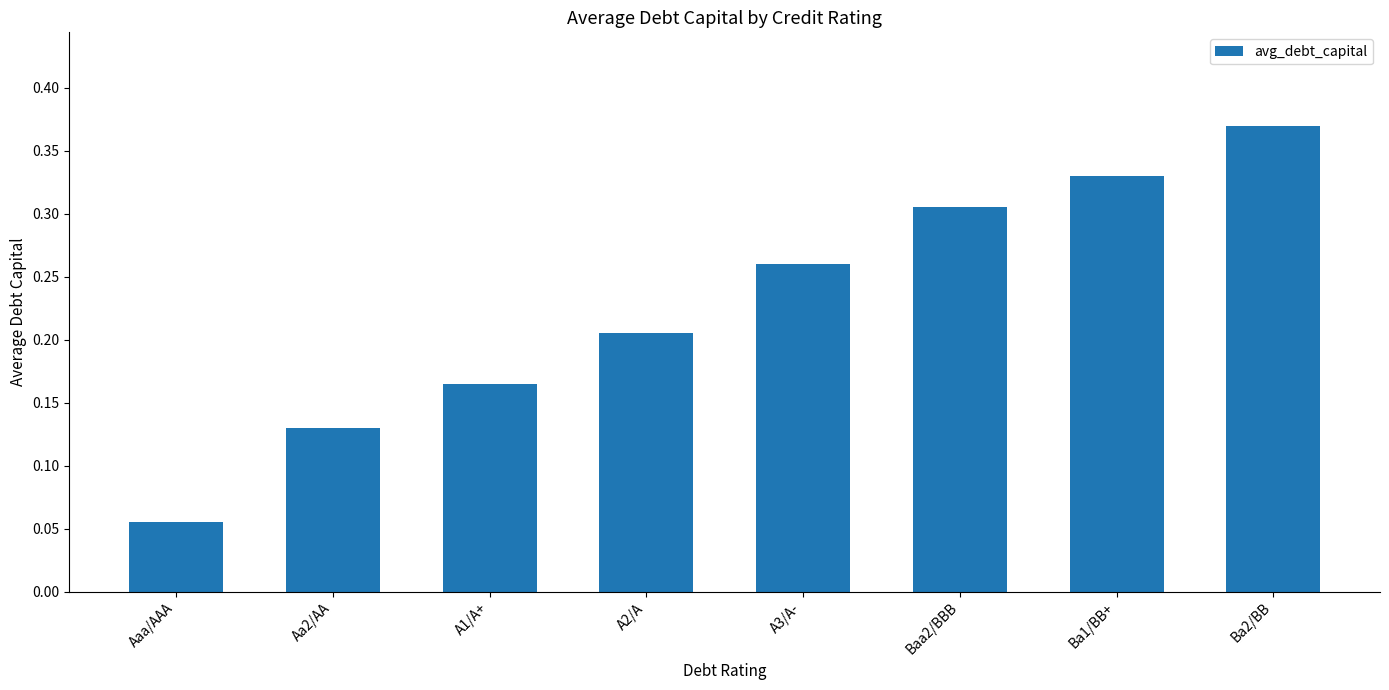

What position from the right is Aa2/AA?

7